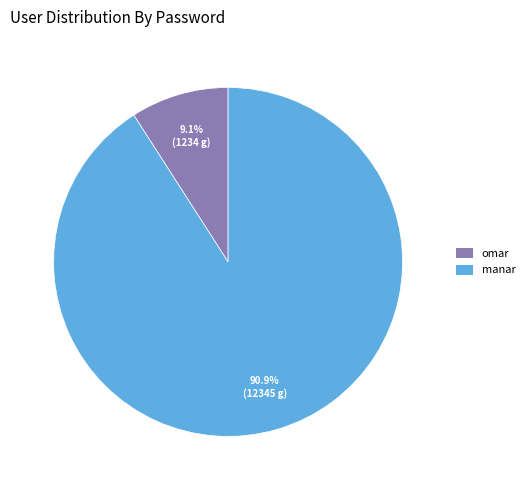

Is it true that omar is 9% of the pie?

True